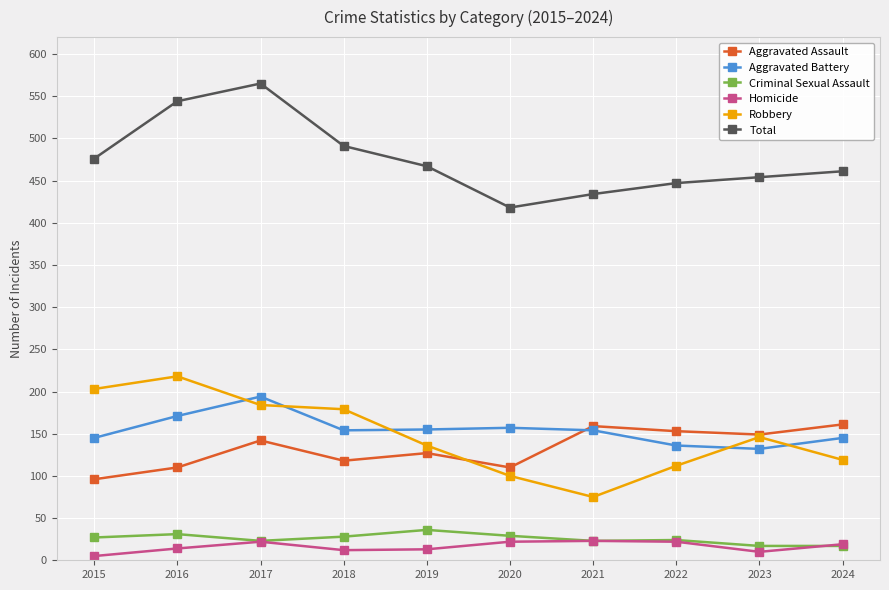

What is the value of the Aggravated Battery point at the 7th from the left?

154